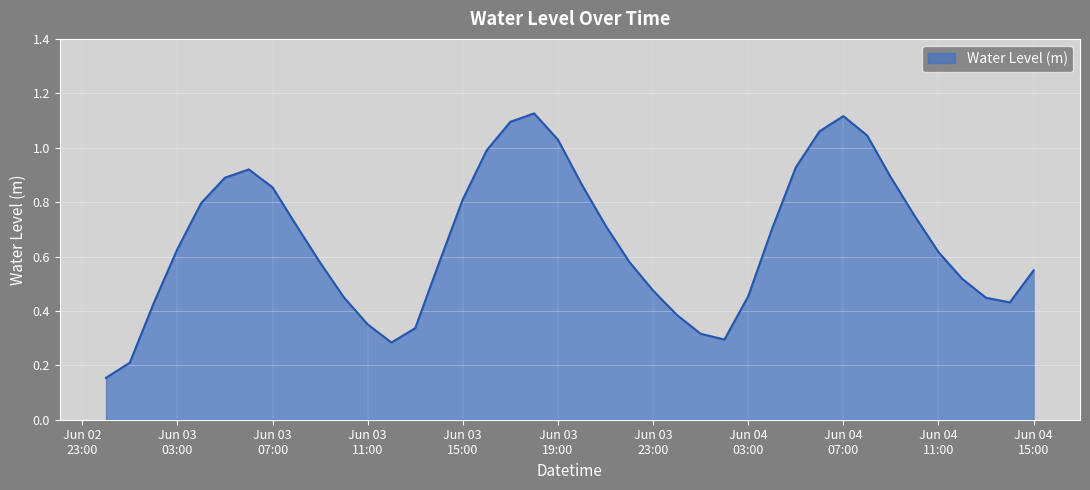

True or false: the data has more than 1 interior local peaks.

True